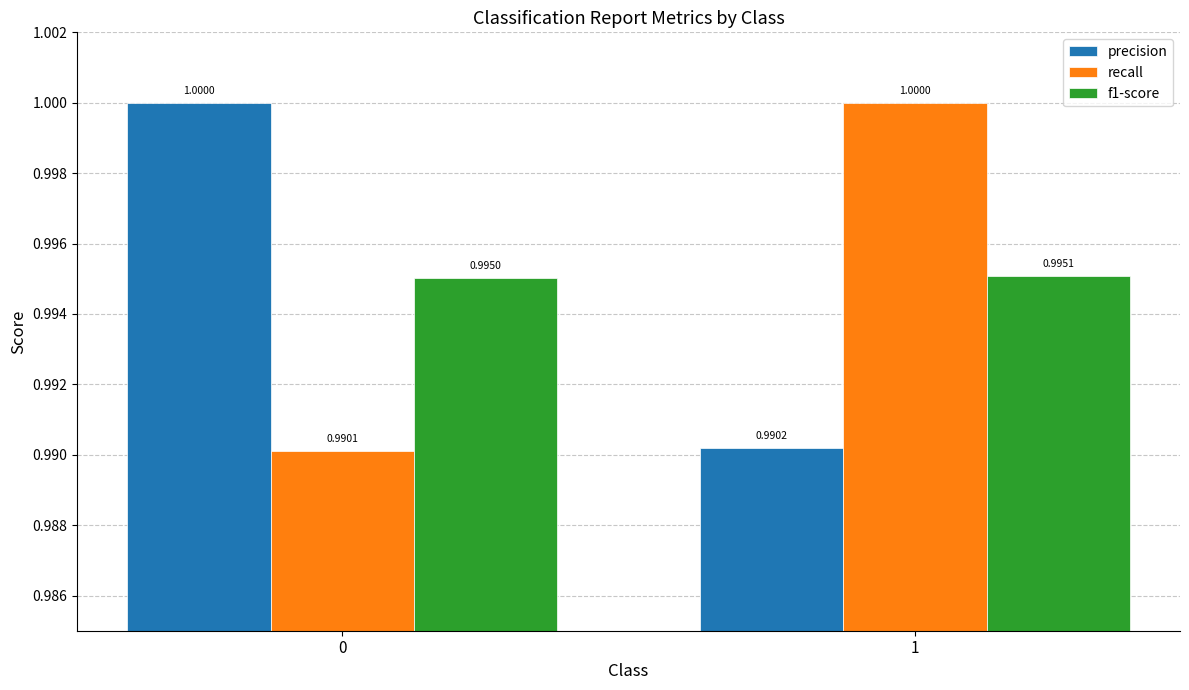

Reading left to right, list all the values displayed in this chart.

precision: 1.0	1.0
recall: 1.0	1.0
f1-score: 1.0	1.0